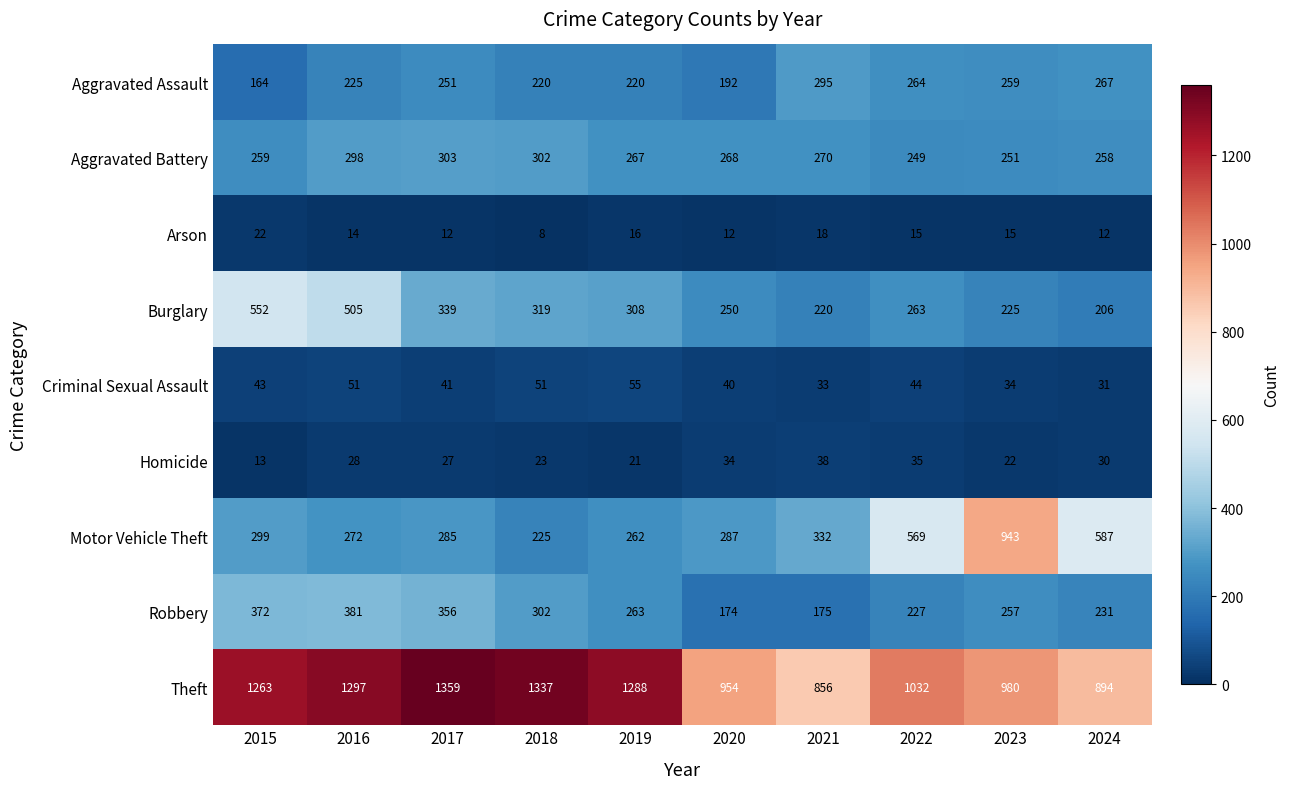

Which series has the widest spread of values?

Motor Vehicle Theft